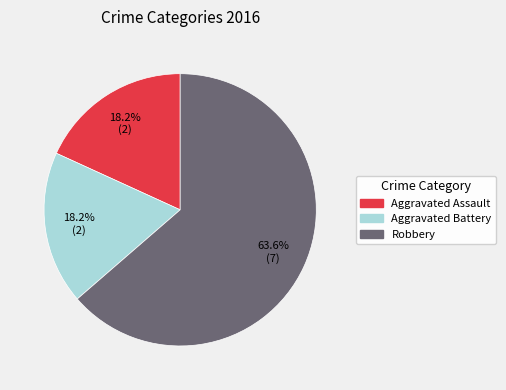

How many slices are in this pie chart?

3